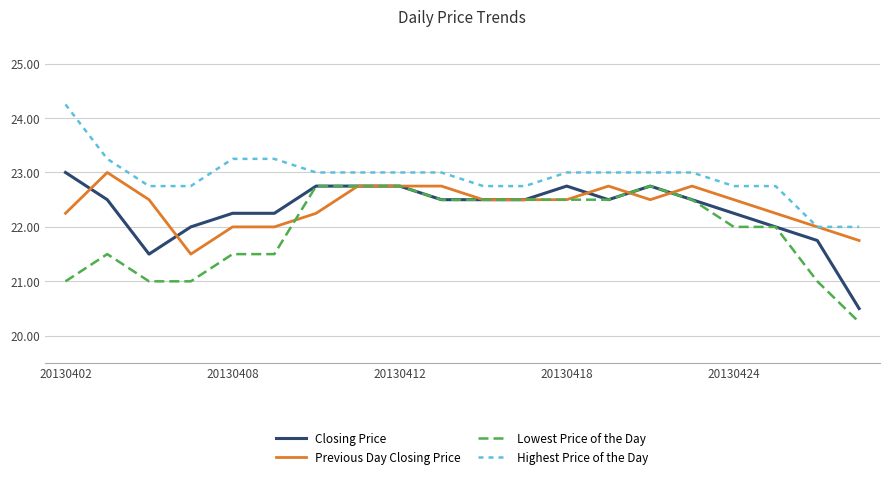

What is the lowest value of the Previous Day Closing Price series?

21.5